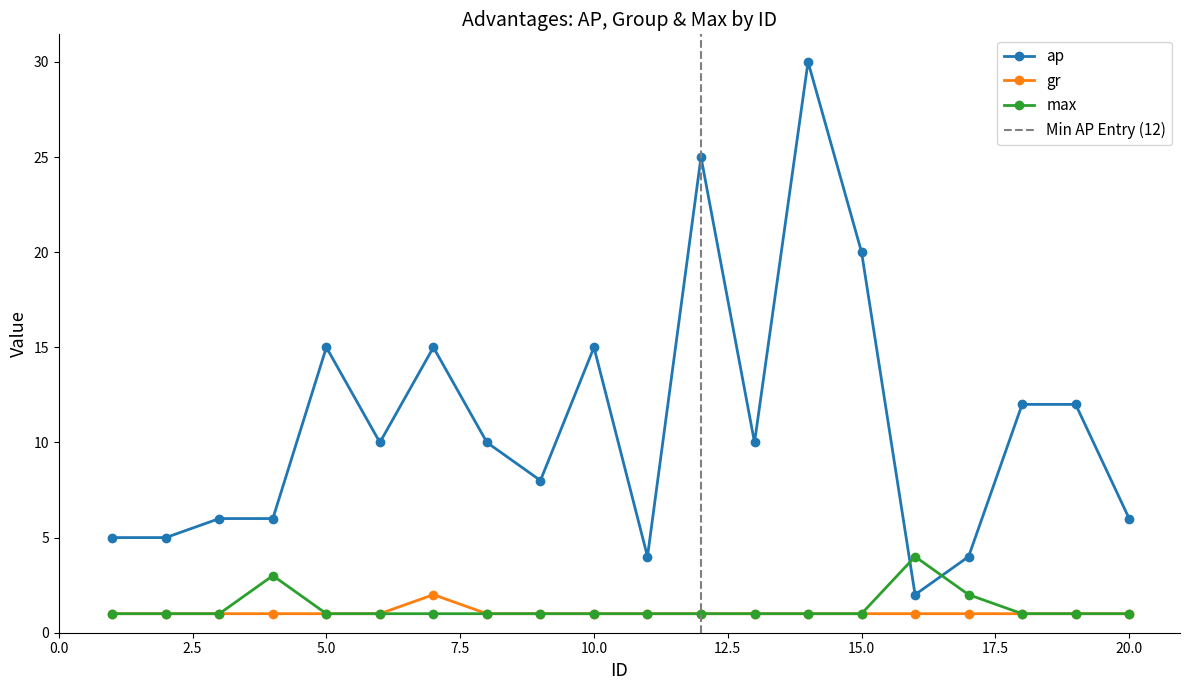

What is the total value across all series at 11?

6